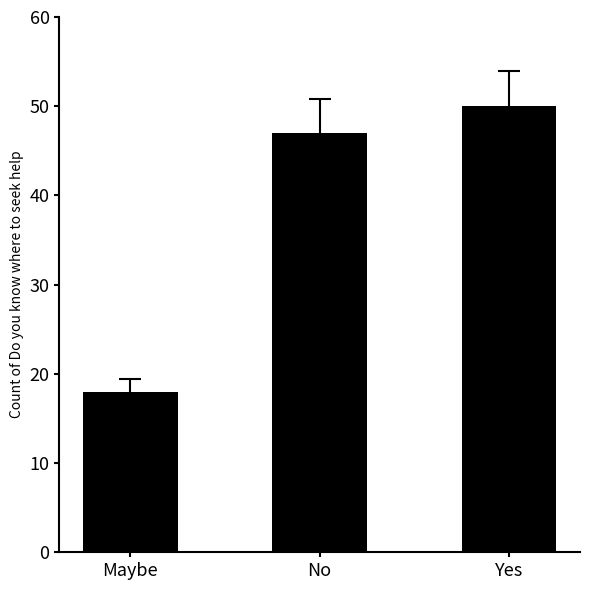

Reading left to right, extract all data points from this chart.

Maybe=18	No=47	Yes=50